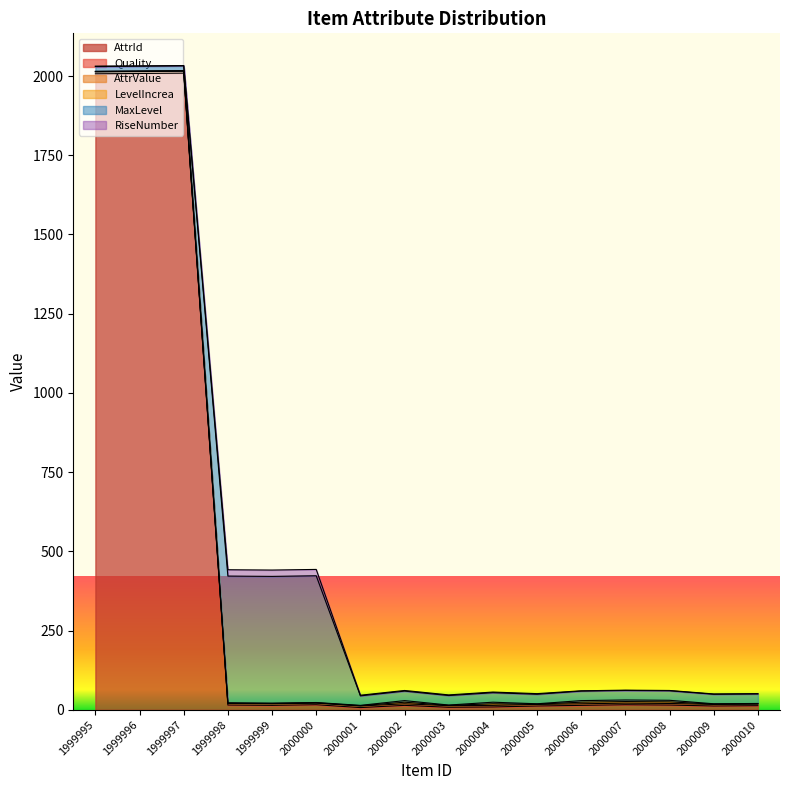

The AttrId series shows 7 at 2000006. True or false?

False